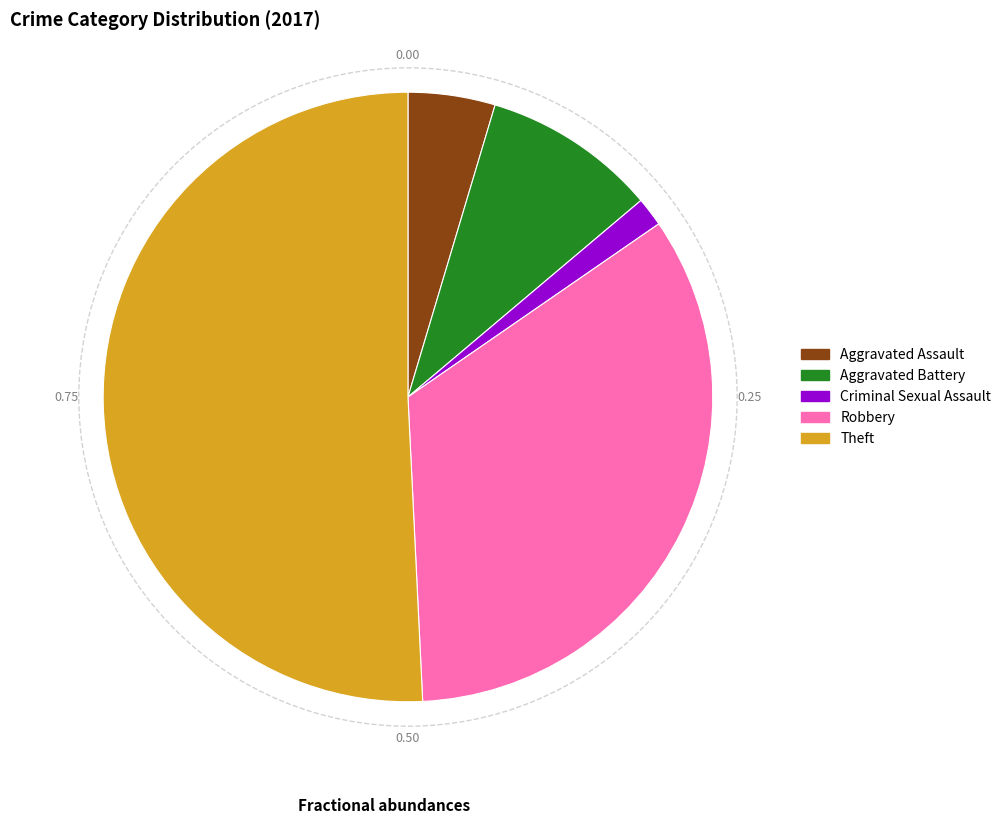

Is the sum of Criminal Sexual Assault and Aggravated Assault greater than half?

No